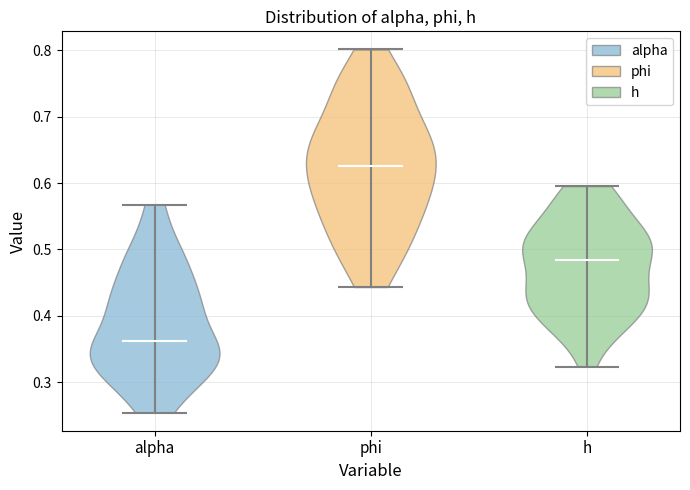

What is the highest point the violin for alpha reaches on the y-axis? The values are not printed on the chart, so give them approximately, as read against the axis.

0.57